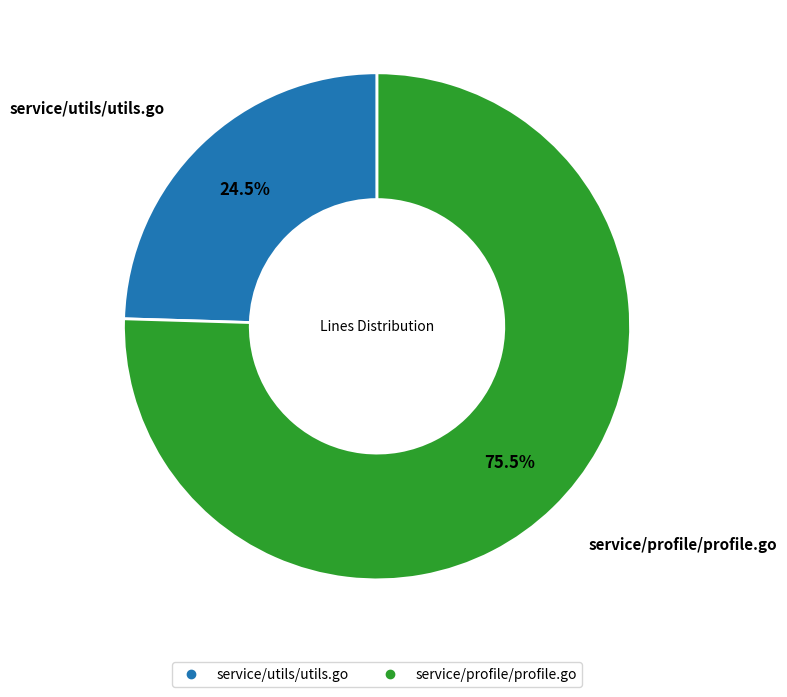

Is it true that service/utils/utils.go is 30% of the pie?

False